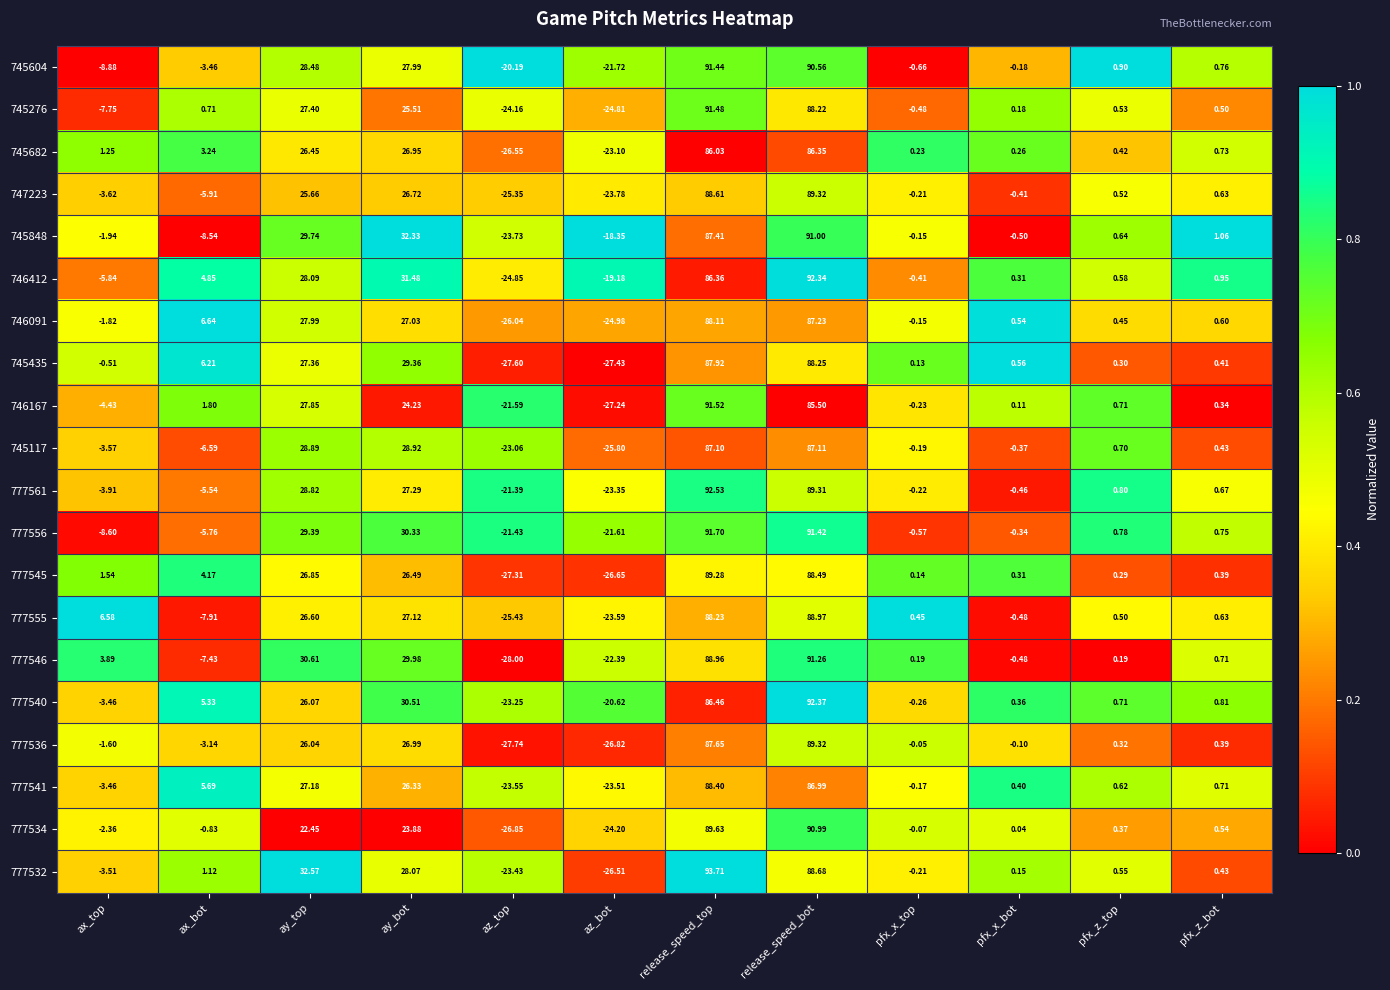

What is the greatest value displayed?

93.7